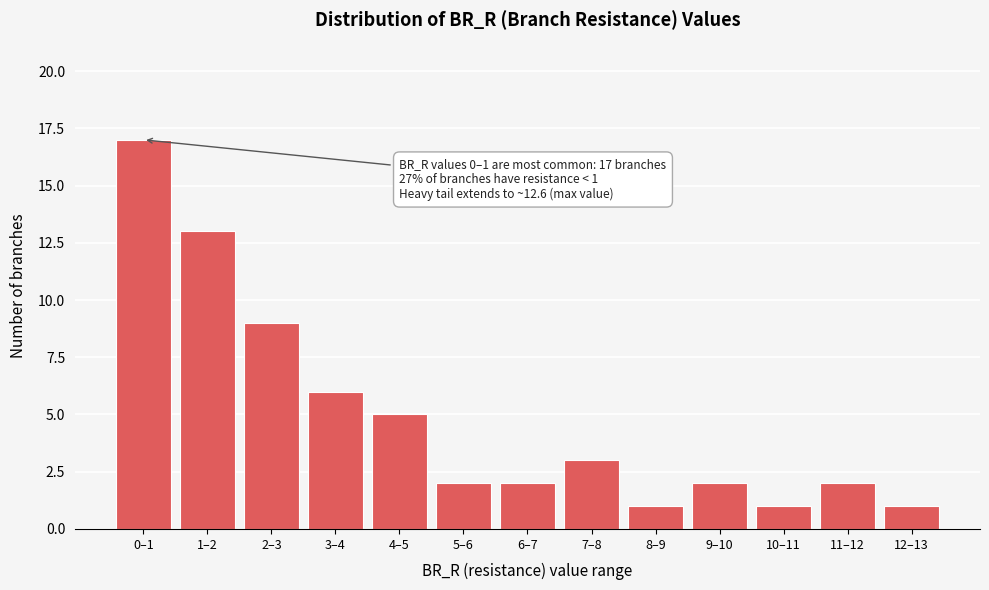

Reading left to right, list all the values displayed in this chart.

0–1=17	1–2=13	2–3=9	3–4=6	4–5=5	5–6=2	6–7=2	7–8=3	8–9=1	9–10=2	10–11=1	11–12=2	12–13=1